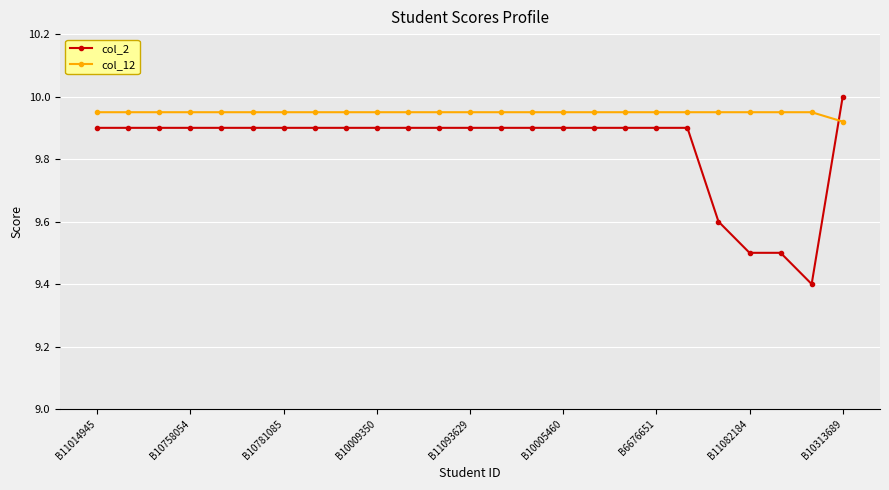

What is the maximum value shown in the chart?

10.0